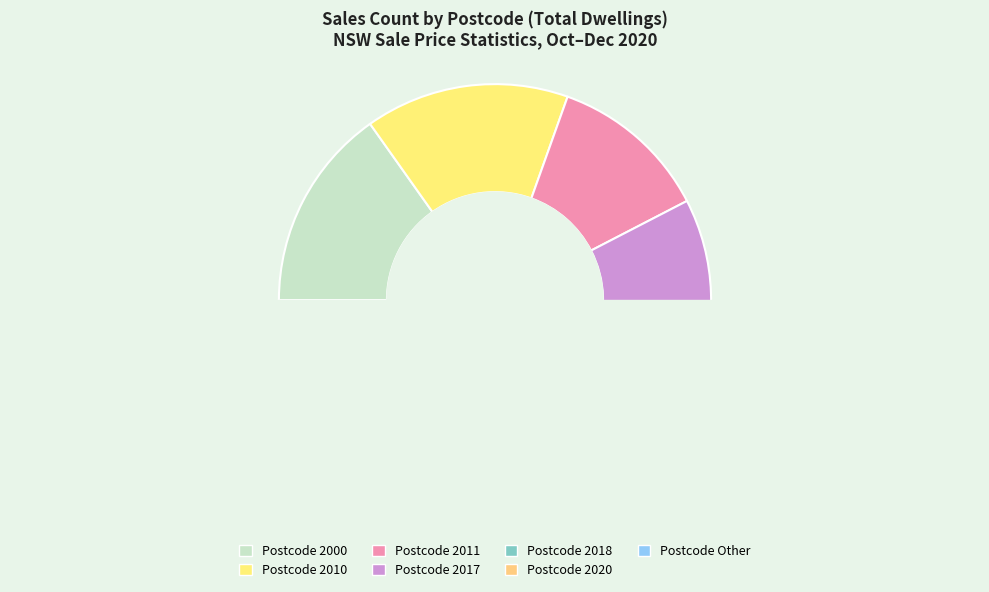

Does 2009 account for over 50% of the chart?

No